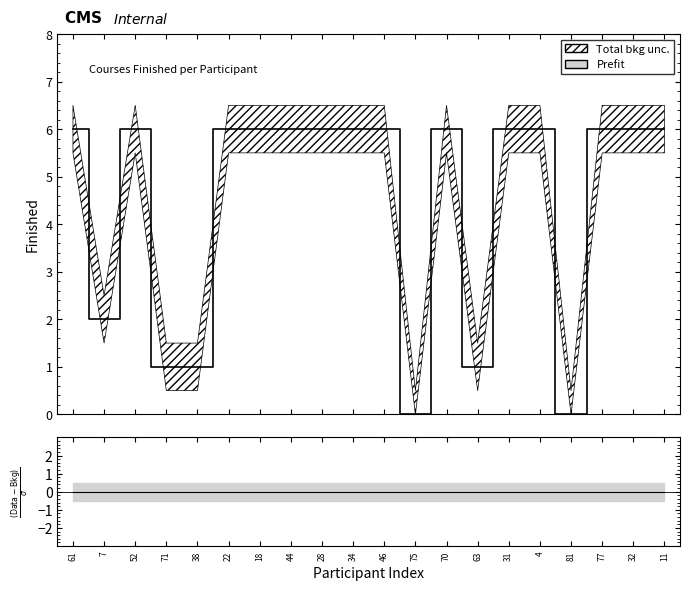

How many data points are less than 6?

6